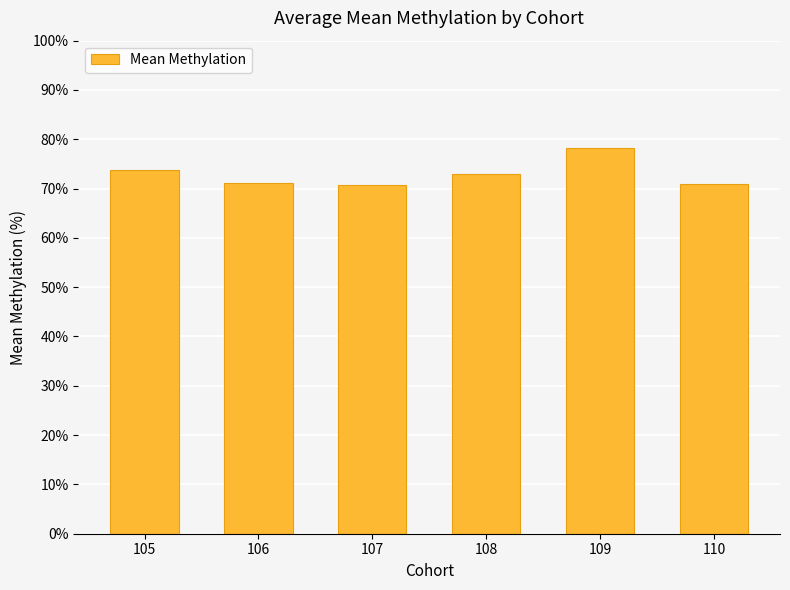

What is the average value?

72.9